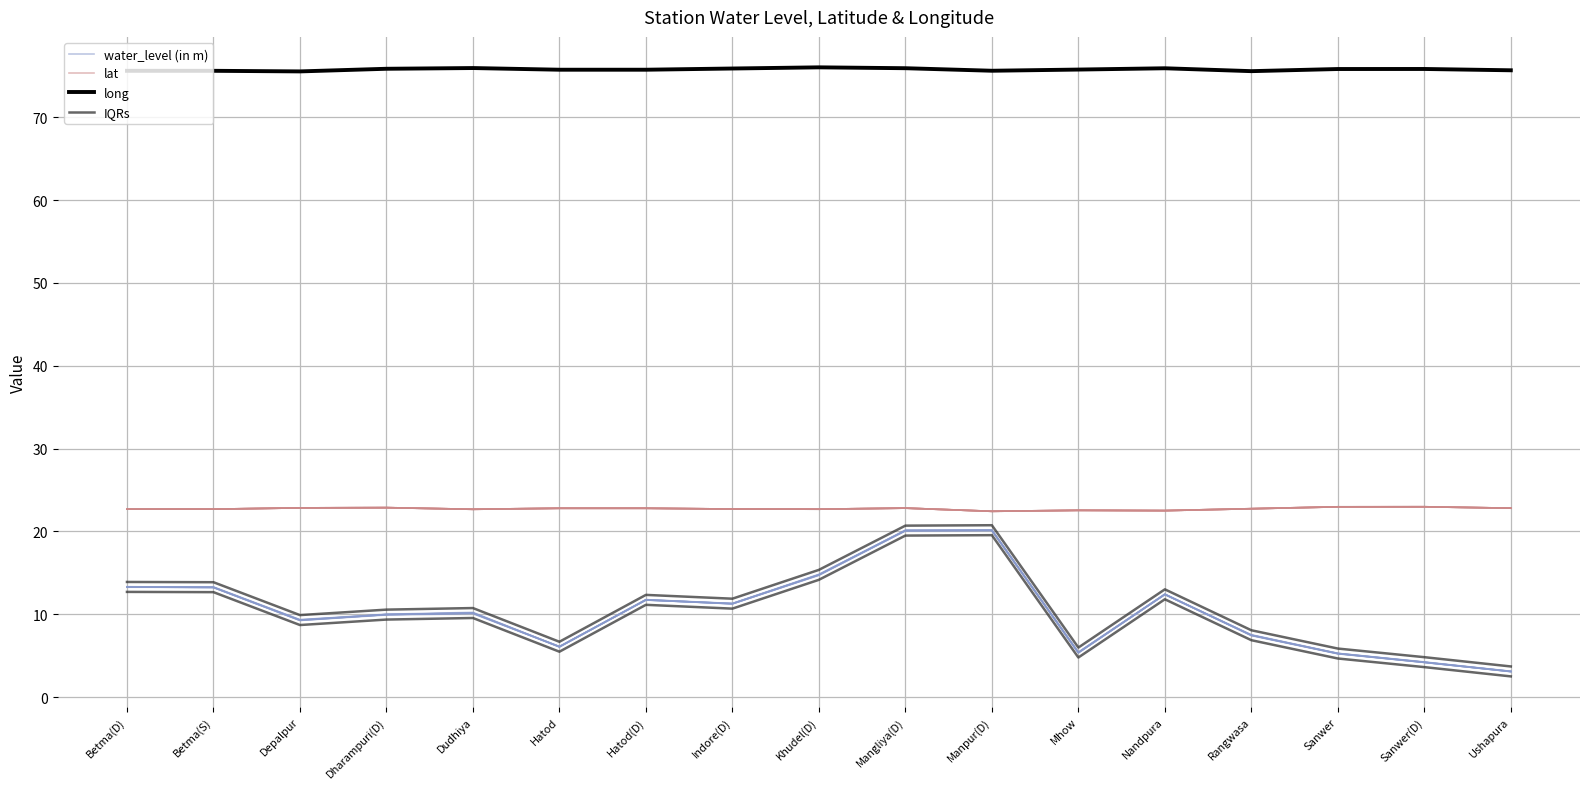

Does the chart display data point markers on the line(s)?

No